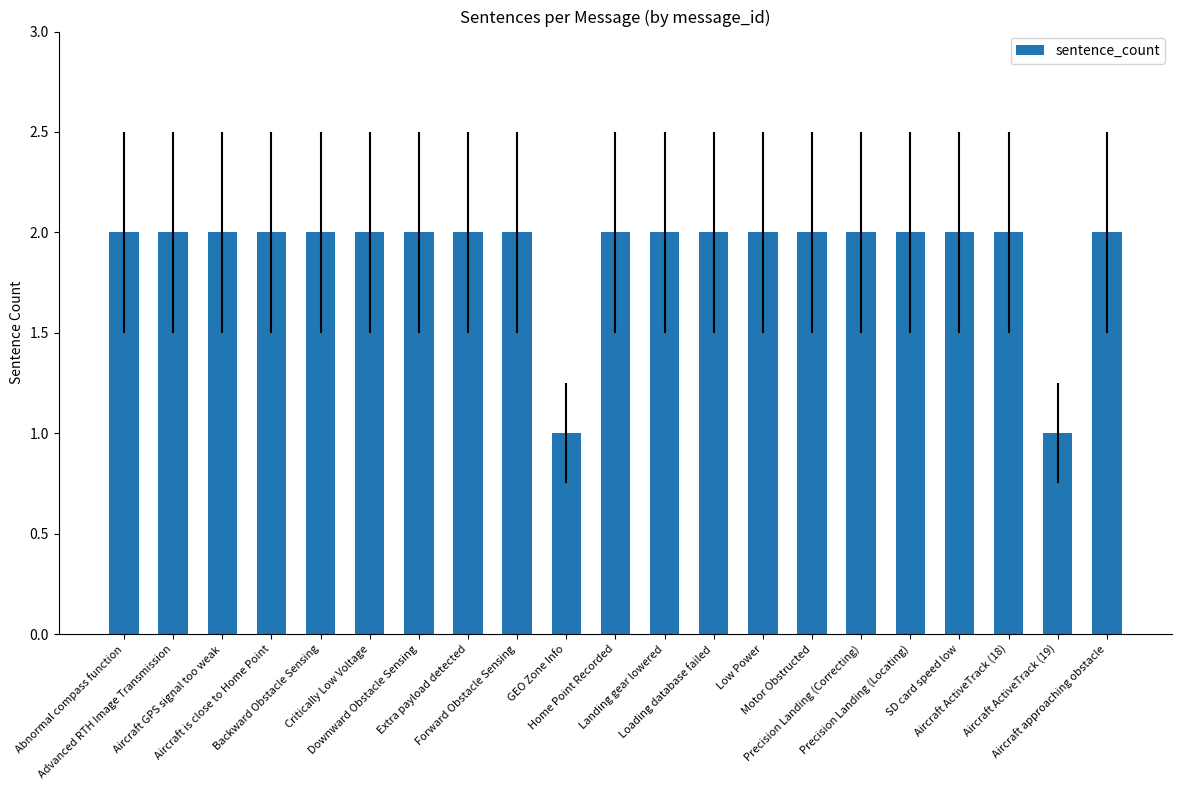

What is the ratio of the value at Aircraft is close to Home Point to the value at Loading database failed?

1.0